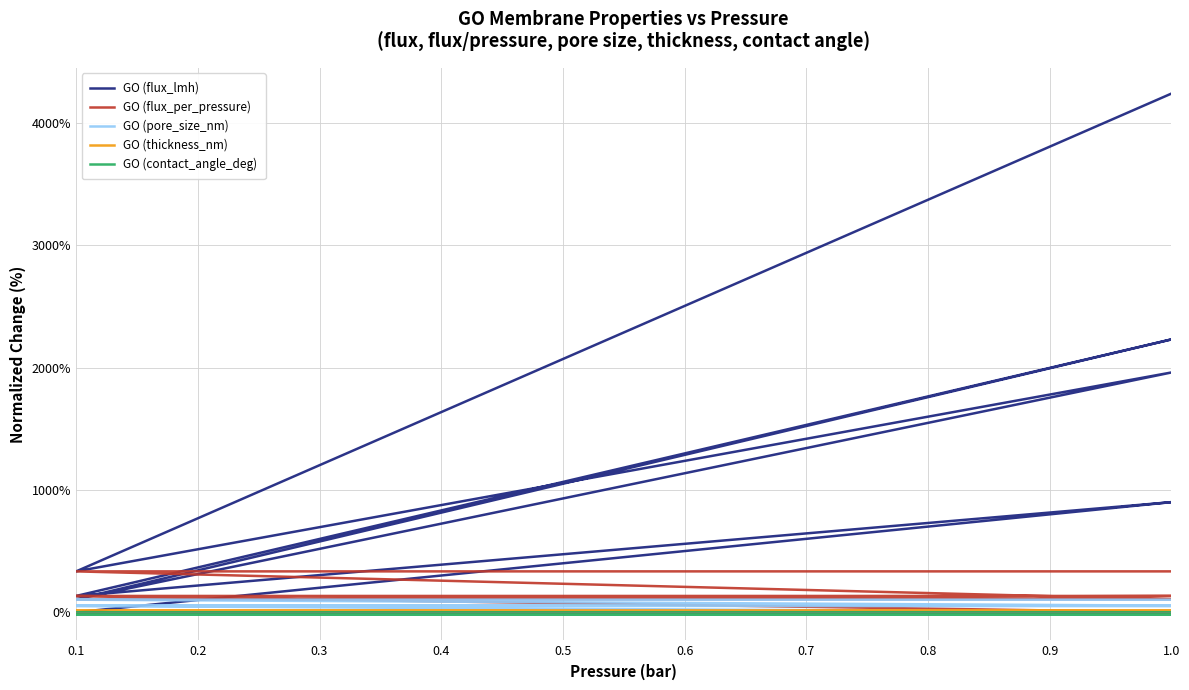

Count the number of data series in this chart.

5